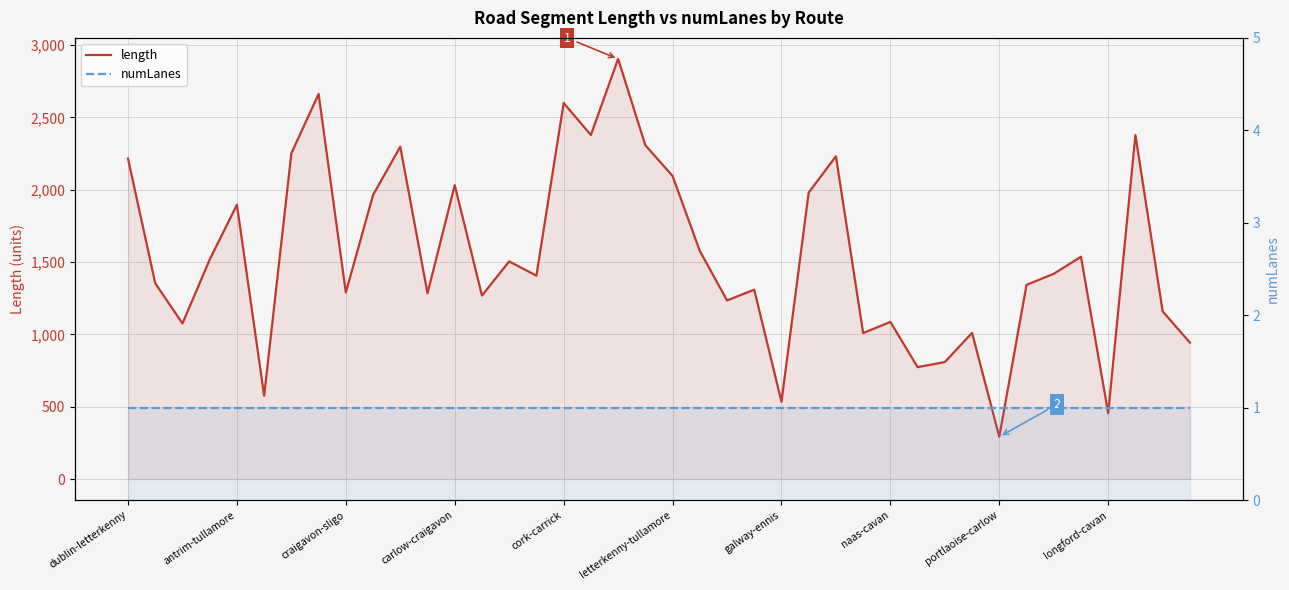

True or false: numLanes and length intersect in this chart.

False